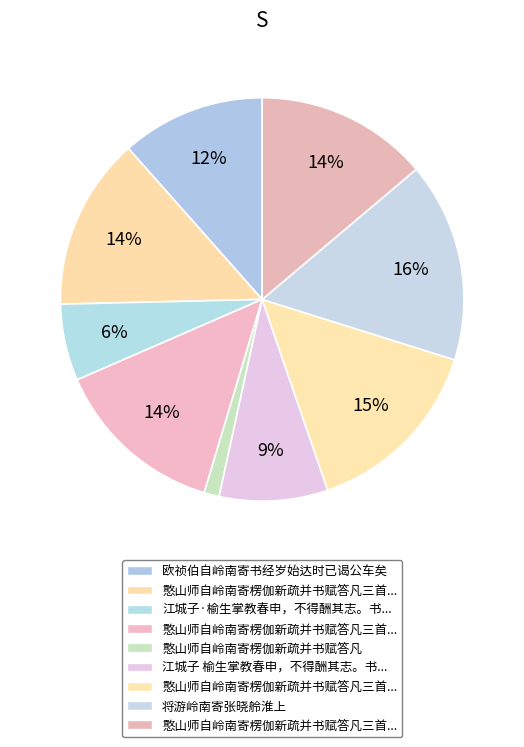

Rank the categories by value from highest to lowest.

将游岭南寄张晓舲淮上, 憨山师自岭南寄楞伽新疏并书赋答凡三首时大师以弘法罹难废东海禅席遣戍南荒, 憨山师自岭南寄楞伽新疏并书赋答凡三首时大师以弘法罹难废东海禅席遣戍南荒 其三, 憨山师自岭南寄楞伽新疏并书赋答凡三首时大师以弘法罹难废东海禅席遣戍南荒 其二, 憨山师自岭南寄楞伽新疏并书赋答凡三首时大师以弘法罹难废东海禅席遣戍南荒 其一, 欧祯伯自岭南寄书经岁始达时已谒公车矣, 江城子 榆生掌教春申，不得酬其志。书来招游岭南，寄此以答, 江城子·榆生掌教春申，不得酬其志。书来招游岭南，寄此以答, 憨山师自岭南寄楞伽新疏并书赋答凡